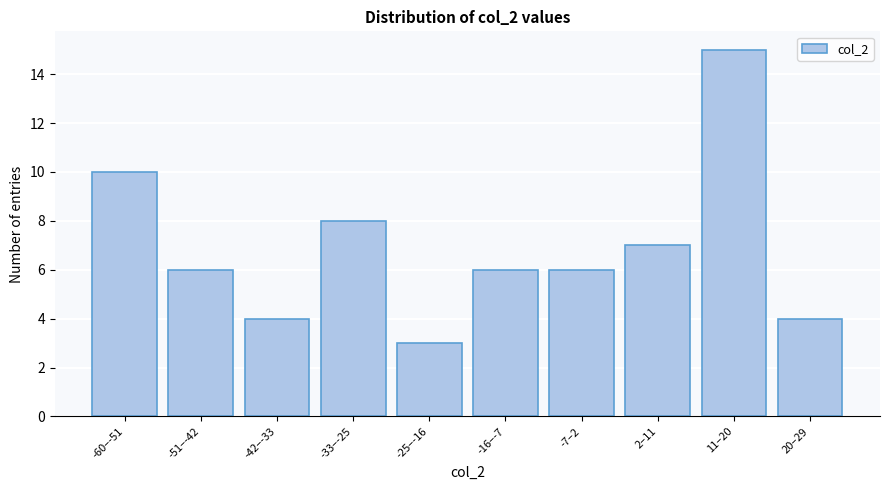

Reading left to right, extract all data points from this chart.

-60–-51=10	-51–-42=6	-42–-33=4	-33–-25=8	-25–-16=3	-16–-7=6	-7–2=6	2–11=7	11–20=15	20–29=4